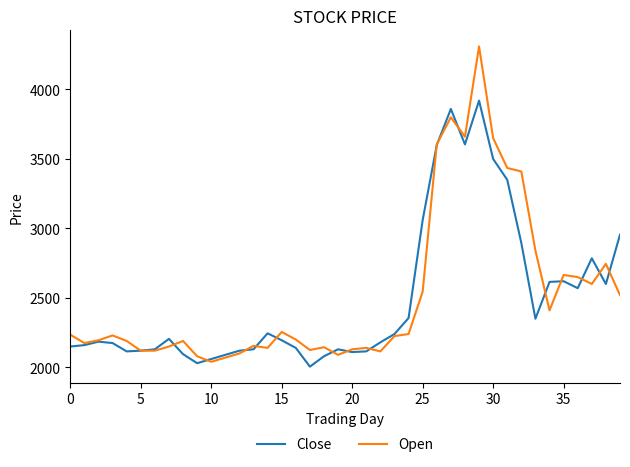

What is the lowest value of the Close series?

2005